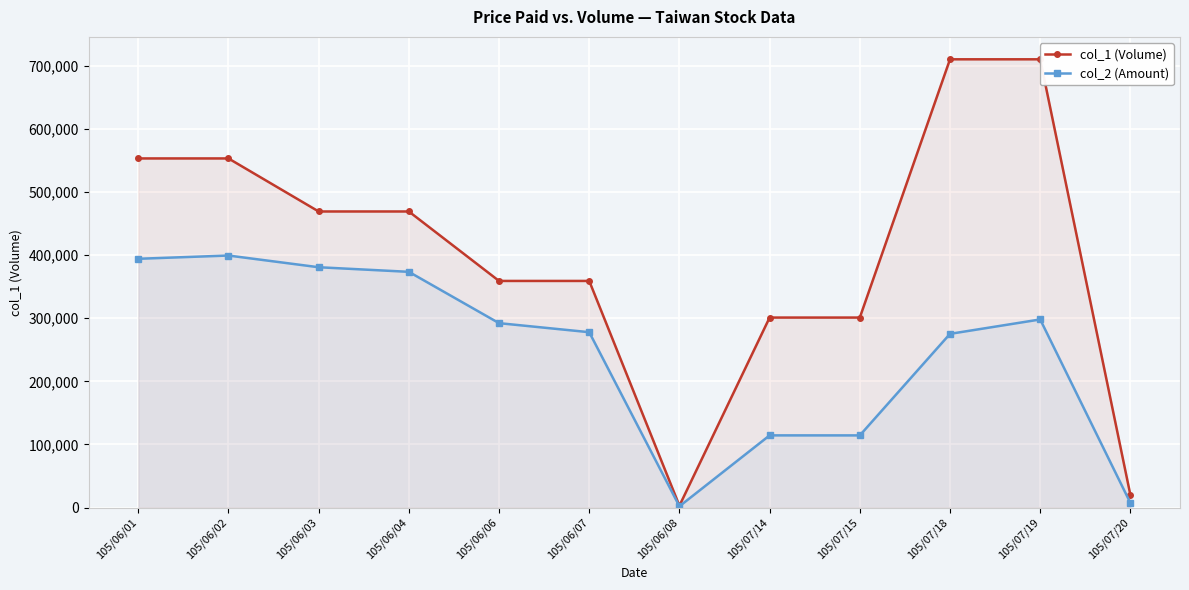

Between 105/06/01 and 105/07/14, which series saw the biggest shift?

col_2 (Amount)